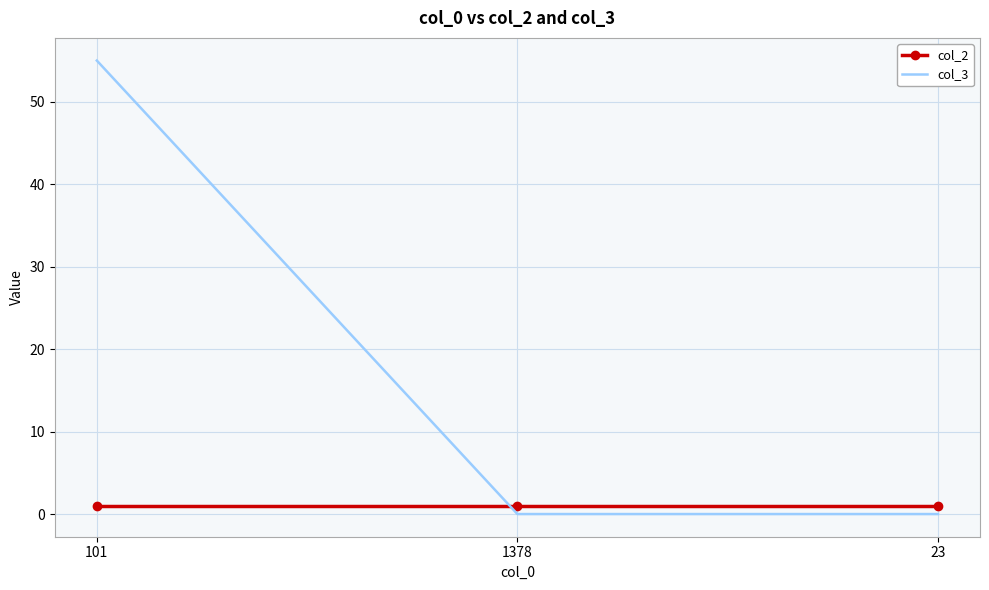

What is the total value across all series at 23?

1